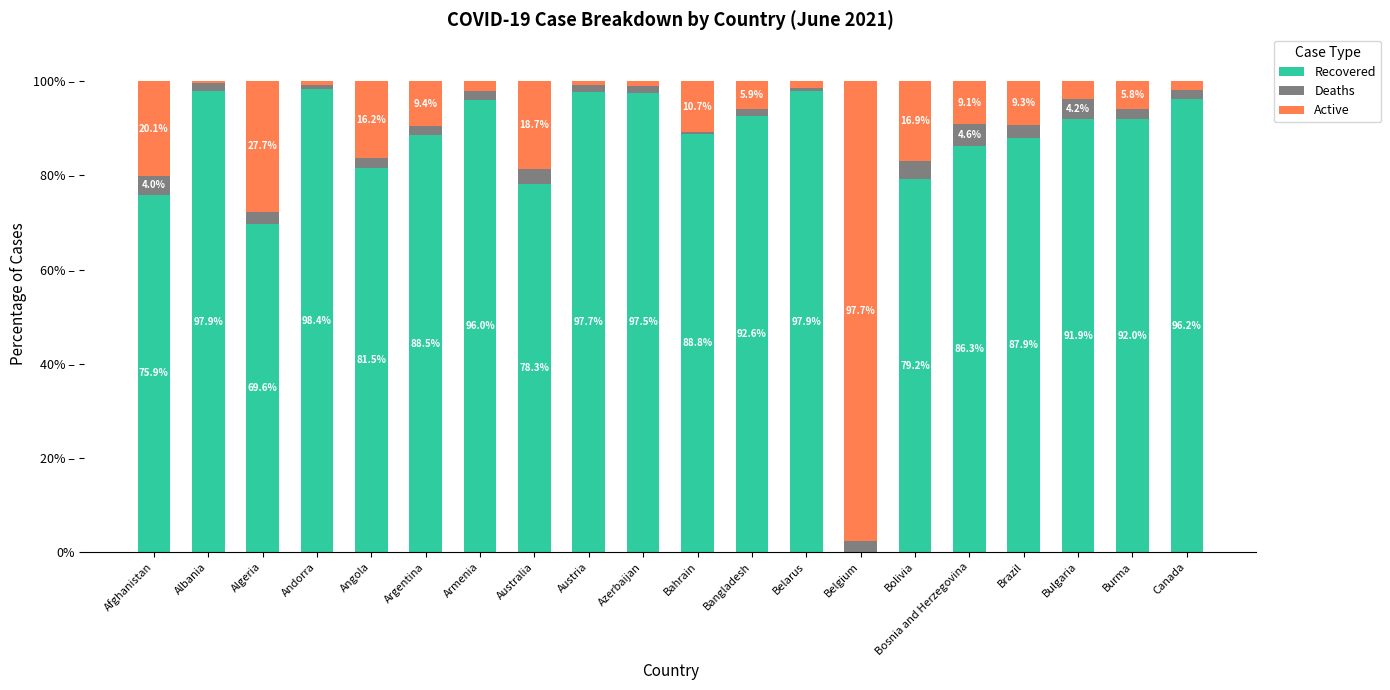

Does the chart contain stacked bars?

Yes